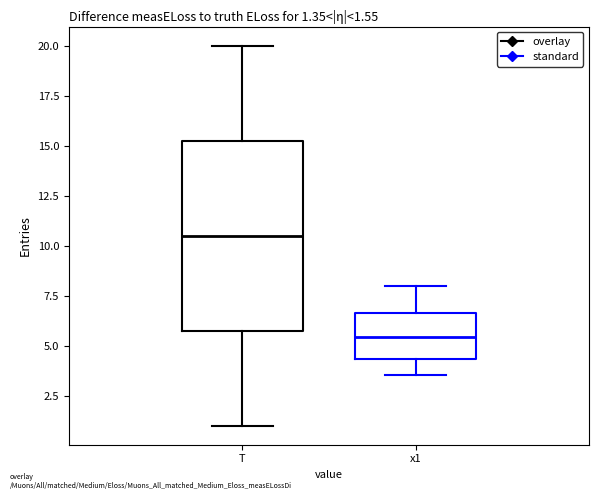

Which box has the highest median line?

T